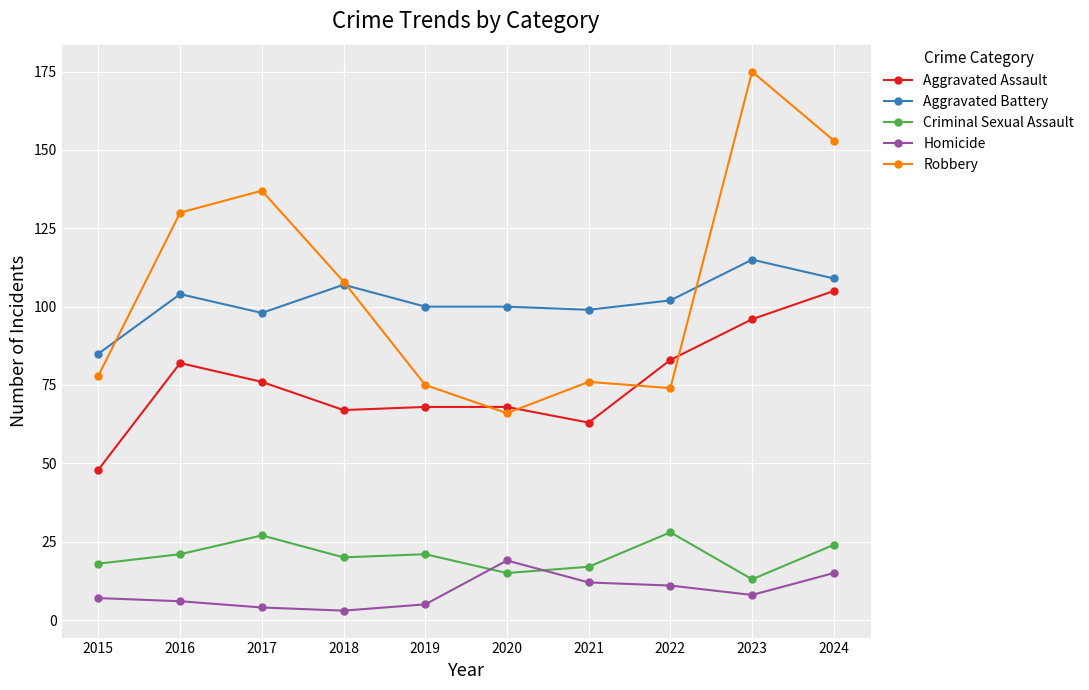

How many lines are shown in the chart?

5